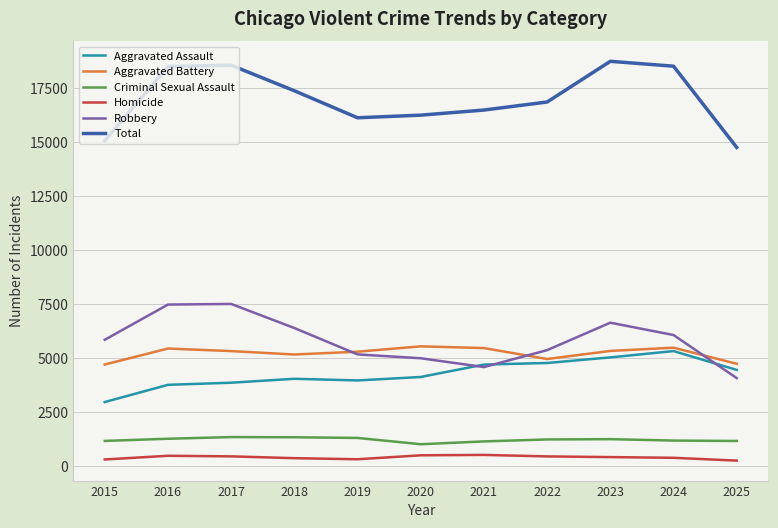

True or false: Aggravated Battery and Total cross at least once.

False